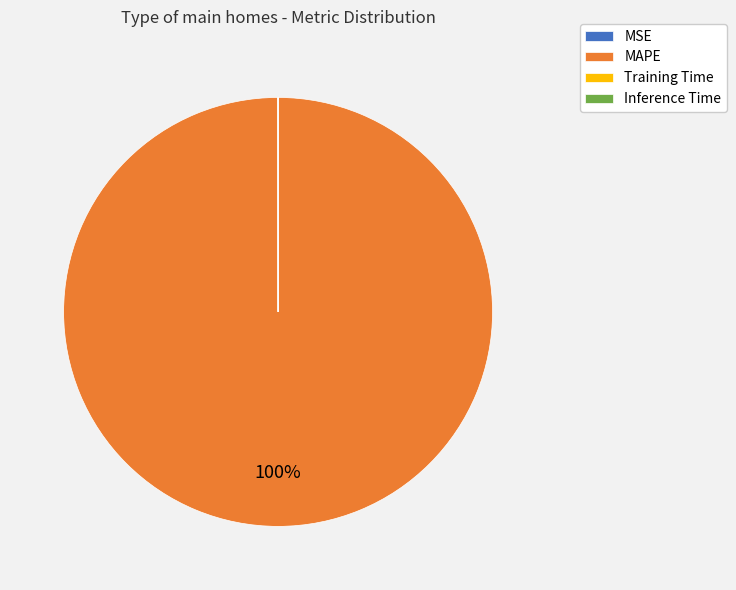

Which category has the biggest portion of the pie?

MAPE